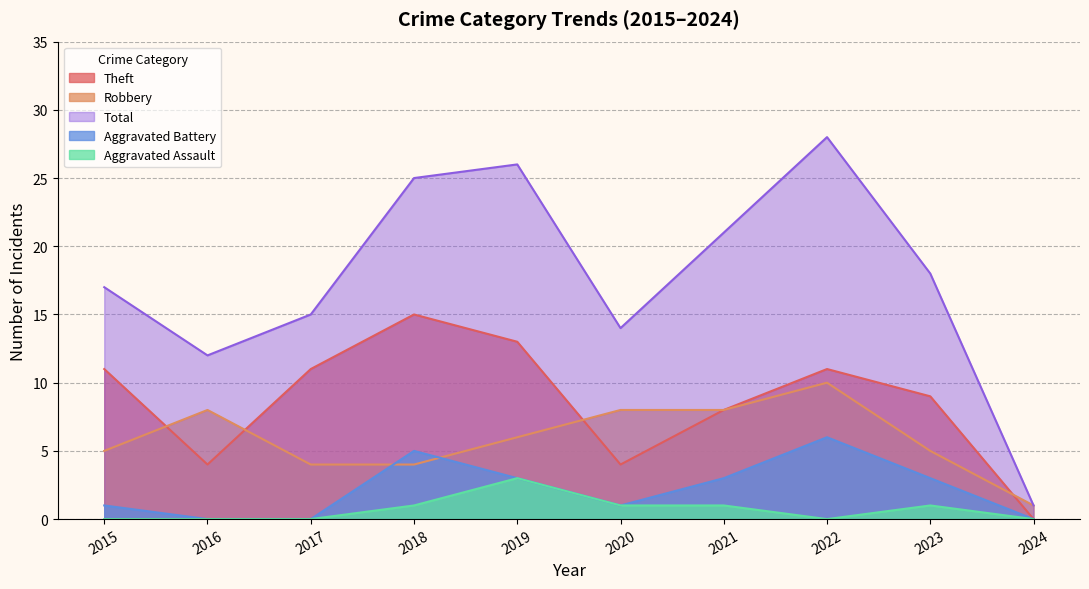

Is it true that Robbery equals 4 at 2017?

True